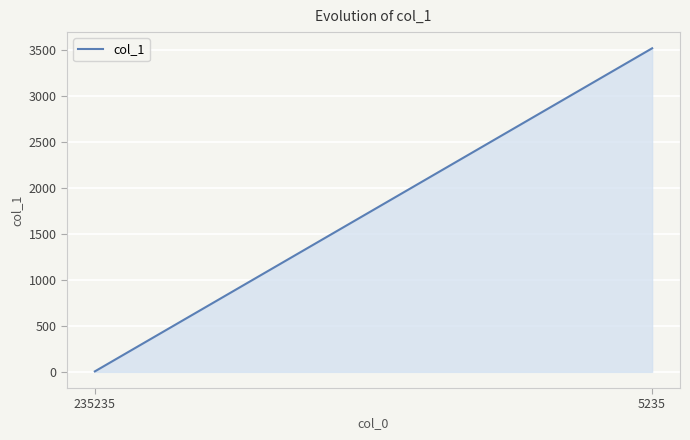

Reading right to left, extract all data points from this chart.

5235=3523	235235=5